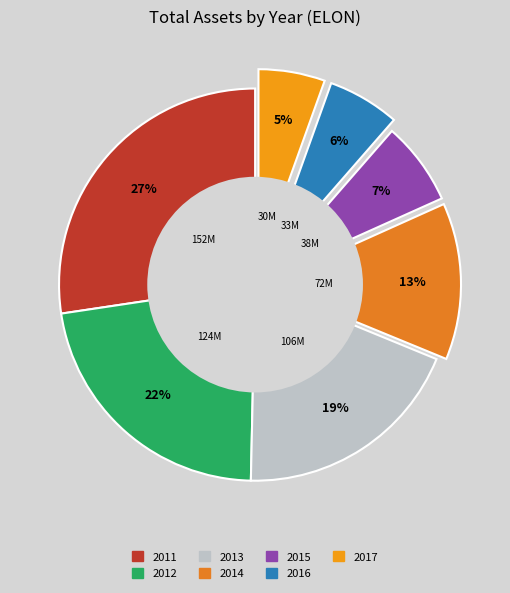

Is there a majority slice in this chart?

No